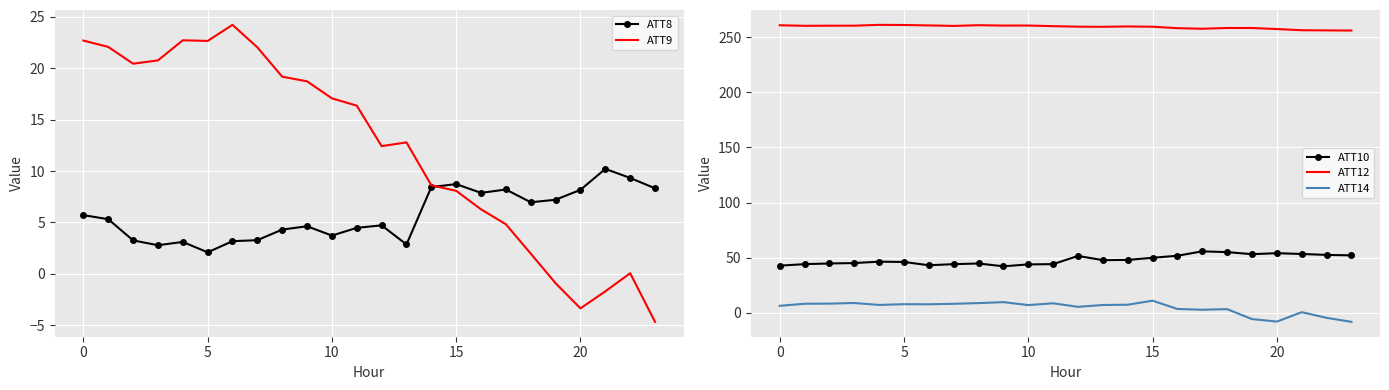

True or false: ATT14 and ATT10 intersect in this chart.

False